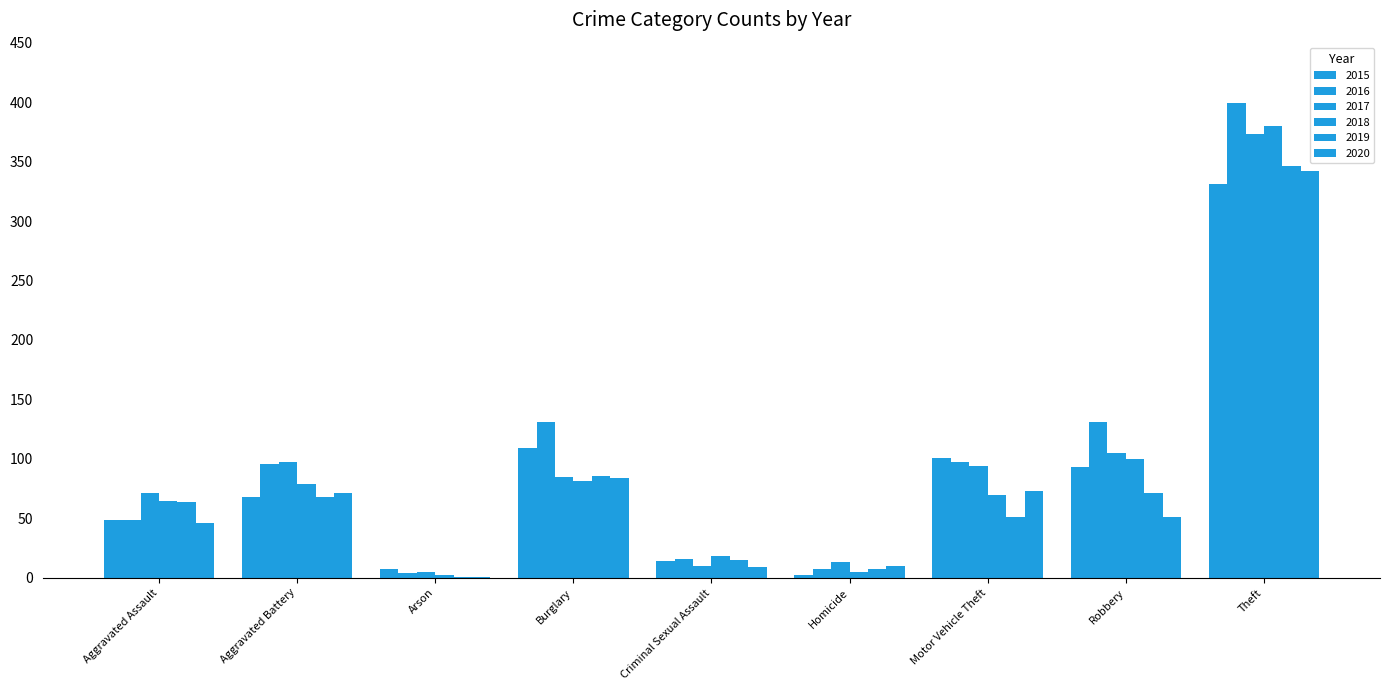

Does the chart contain stacked bars?

No